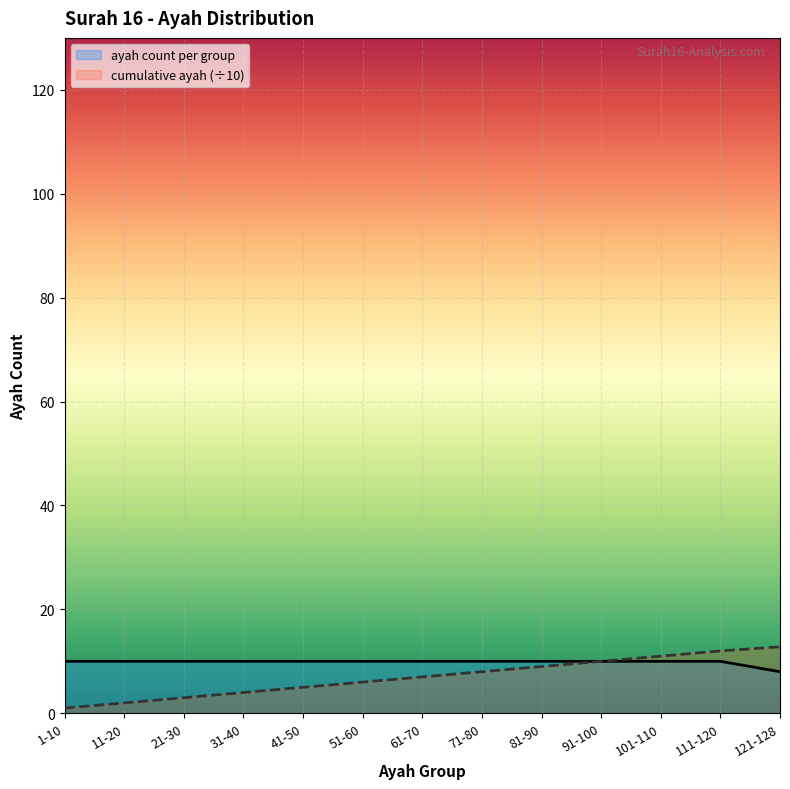

List the series in order of their overall mean, lowest first.

cumulative ayah (÷10), ayah count per group